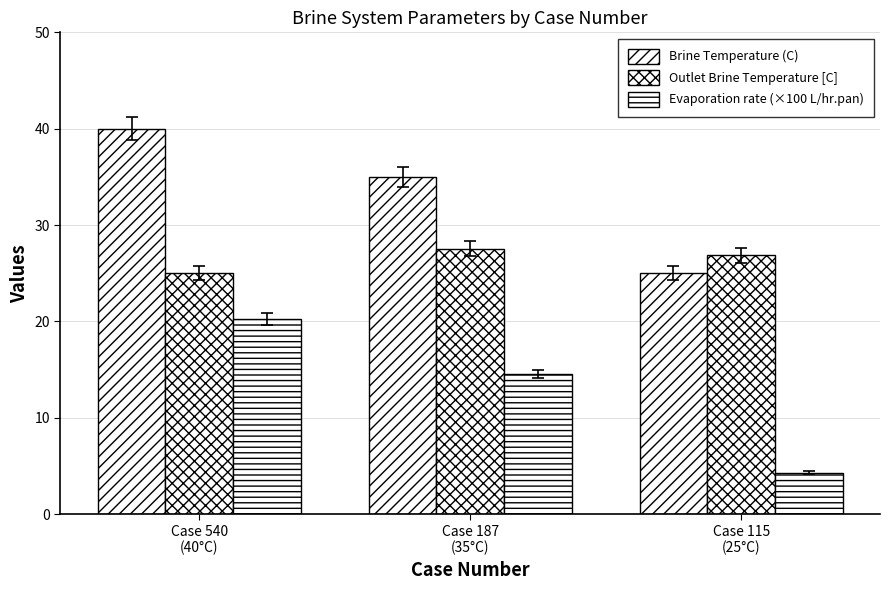

Rank the categories by Evaporation rate (×100 L/hr.pan) value from lowest to highest.

Case 115
(25°C), Case 187
(35°C), Case 540
(40°C)